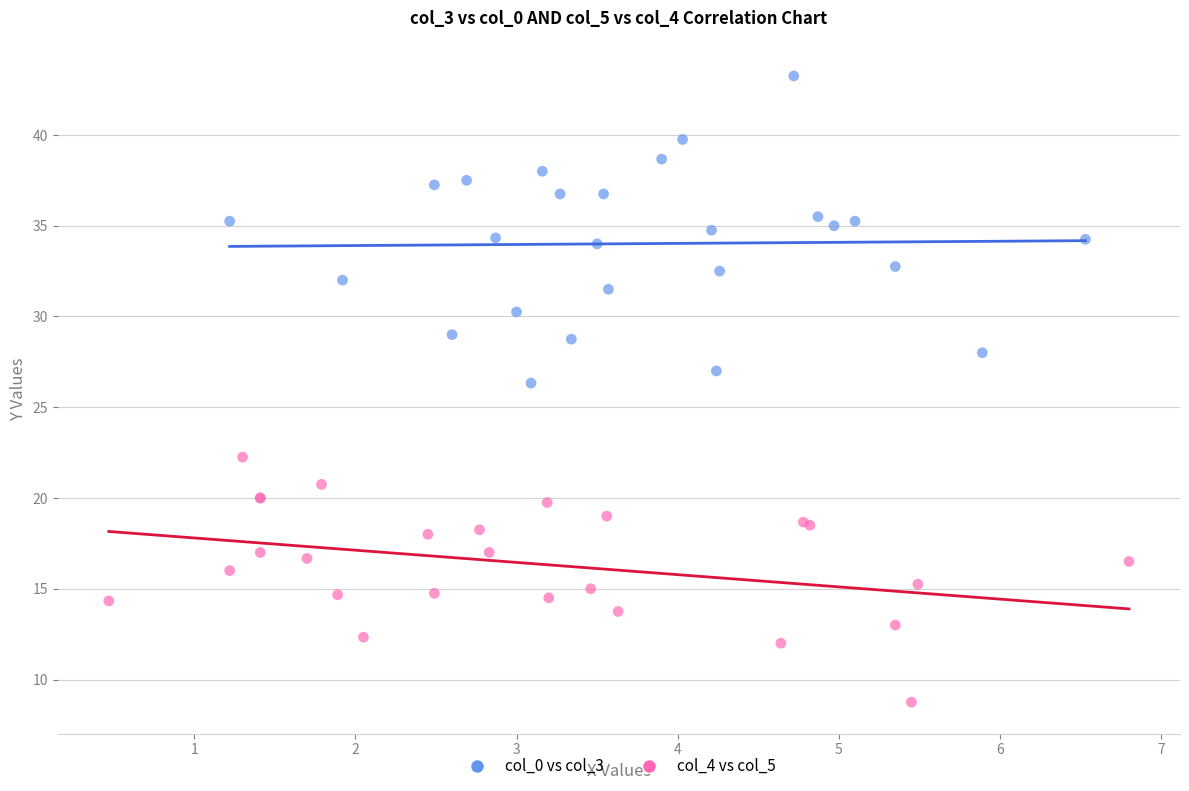

Which series reaches the maximum Y coordinate?

col_0 vs col_3